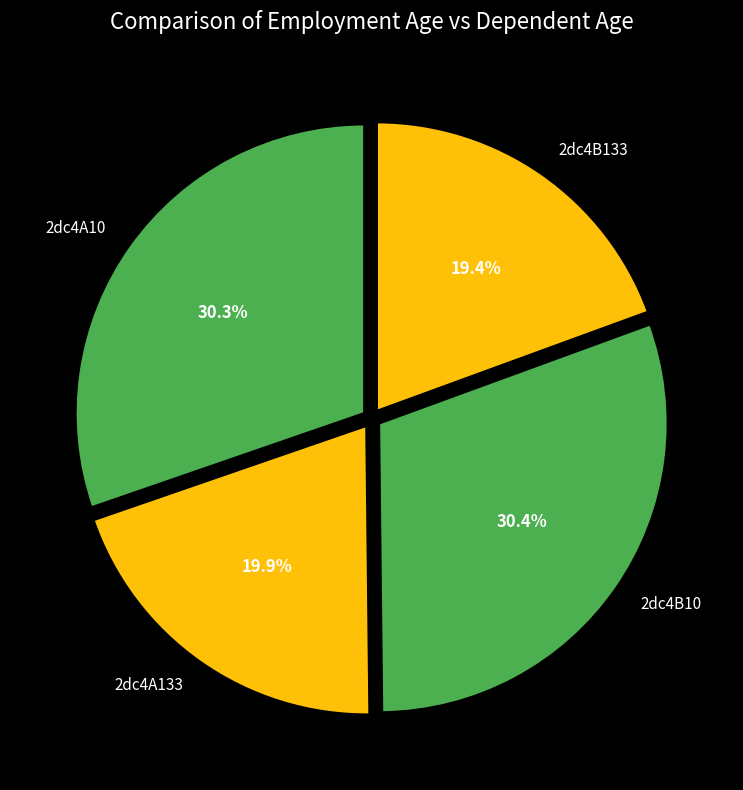

Is 2dc4B133 the majority of the pie?

No